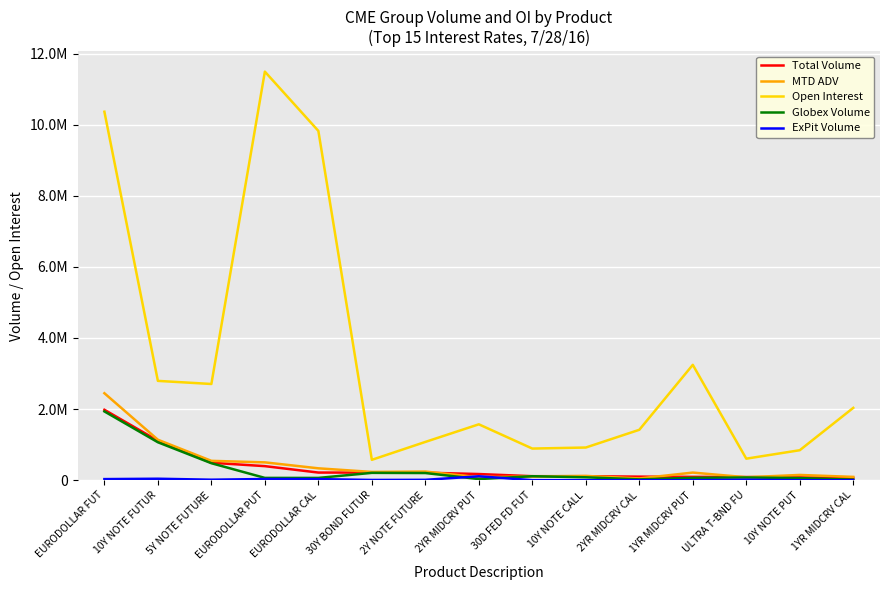

What is the difference between the highest and lowest values at 30Y BOND FUTUR?

566566.0